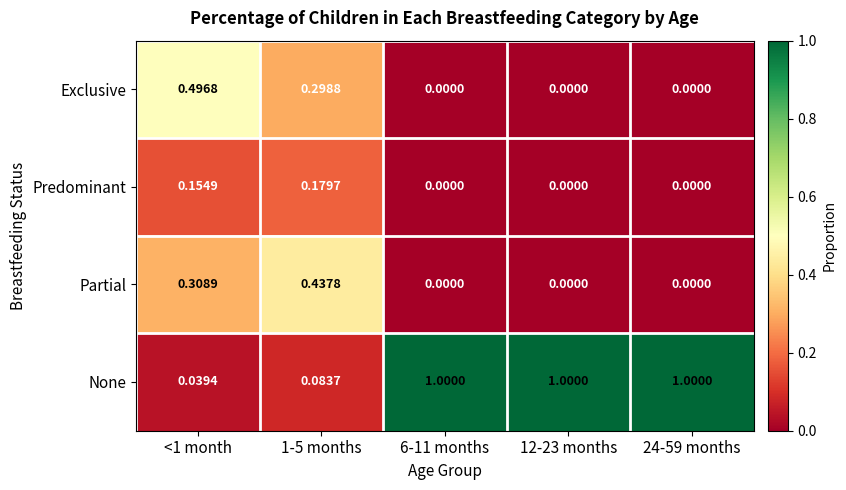

Count the number of data series in this chart.

4